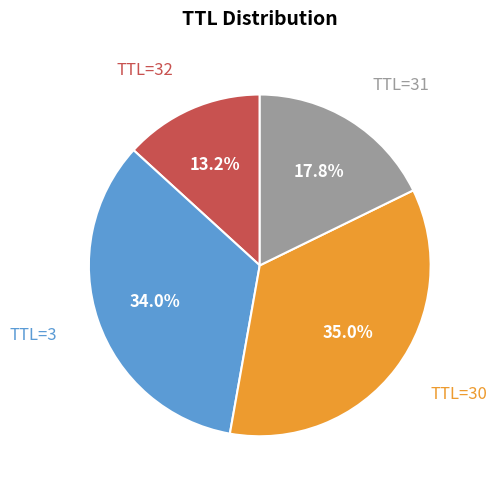

Which has a higher value, TTL=32 or TTL=31?

TTL=31